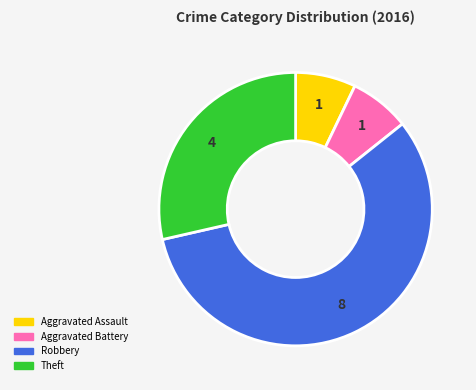

How many segments does this pie chart have?

4